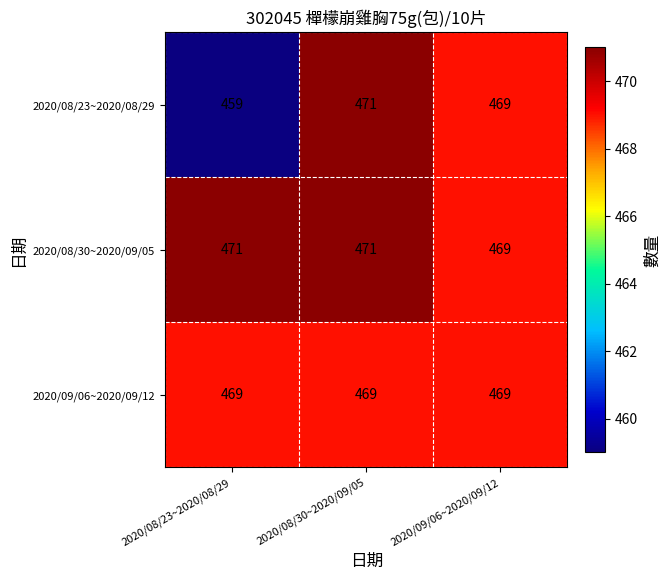

What is the sum of the 2020/08/30~2020/09/05 values at 2020/08/30~2020/09/05 and 2020/09/06~2020/09/12?

940